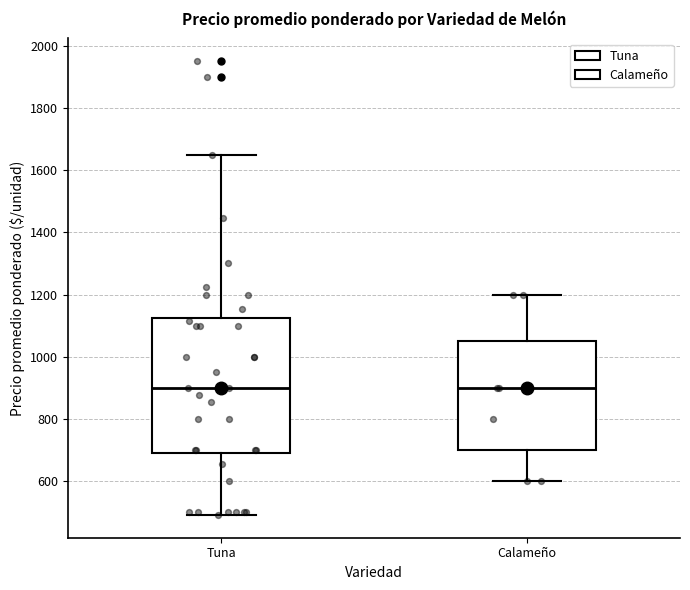

Reading left to right, read every box against the y-axis: the position of its median line, the range the box covers, and the ends of its whiskers. The values are not printed on the chart, so give them approximately, as read against the axis.

Tuna: median 900, box 680 to 1120, whiskers 500 to 1640
Calameño: median 900, box 700 to 1060, whiskers 600 to 1200